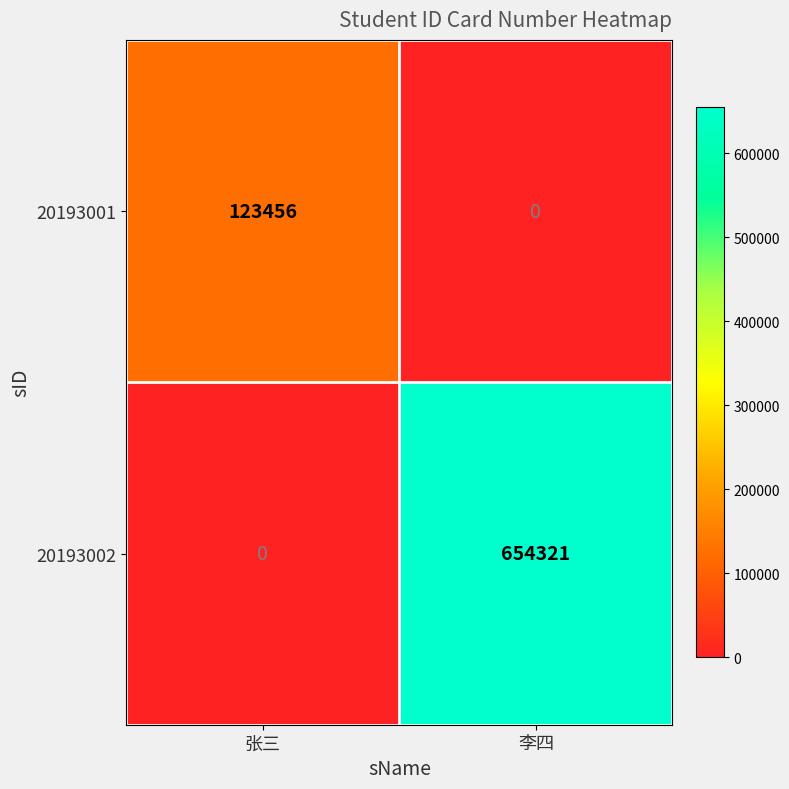

What is the total value across all series at 张三?

123456